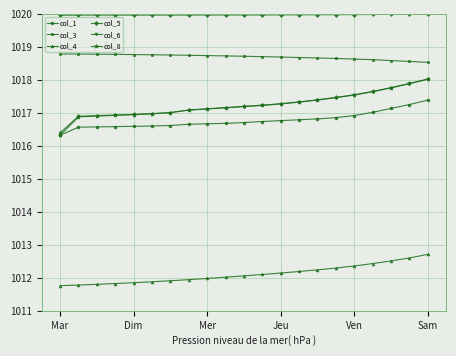

Which series has the largest range (max minus min)?

col_8